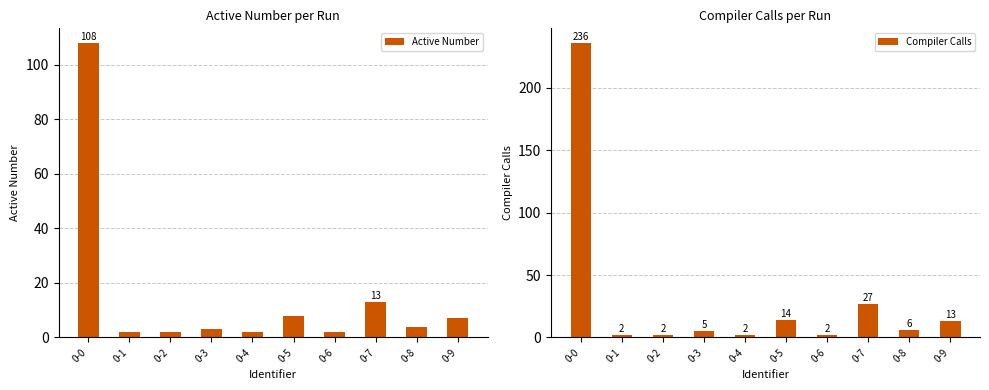

Which has a higher value, 0-3 or 0-0?

0-0